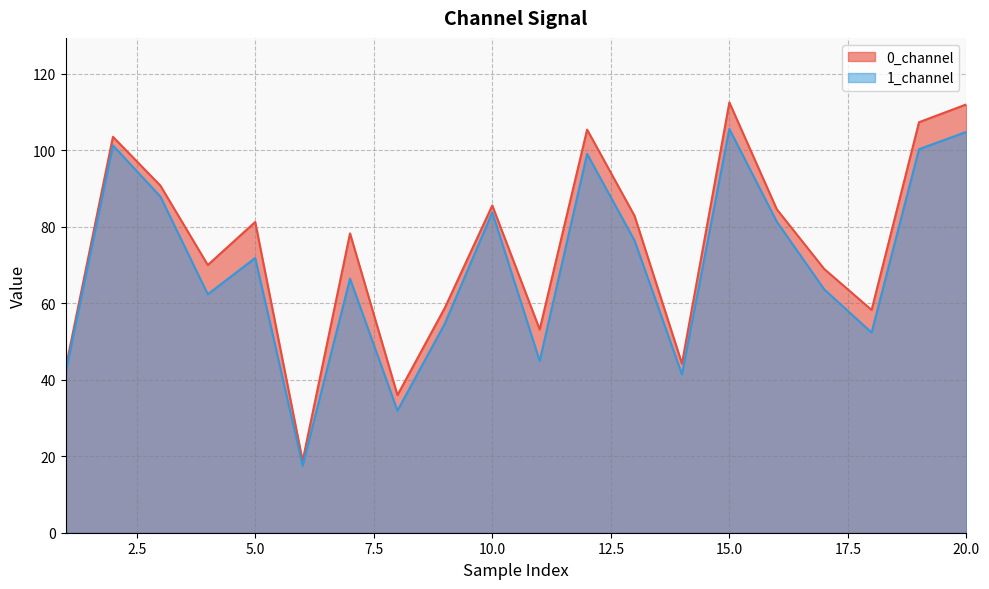

What is the spread (max minus min) of values at 15.0?

6.9